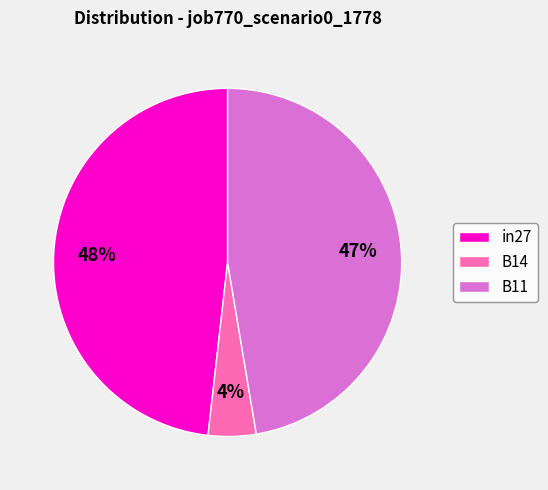

Is there a majority slice in this chart?

No